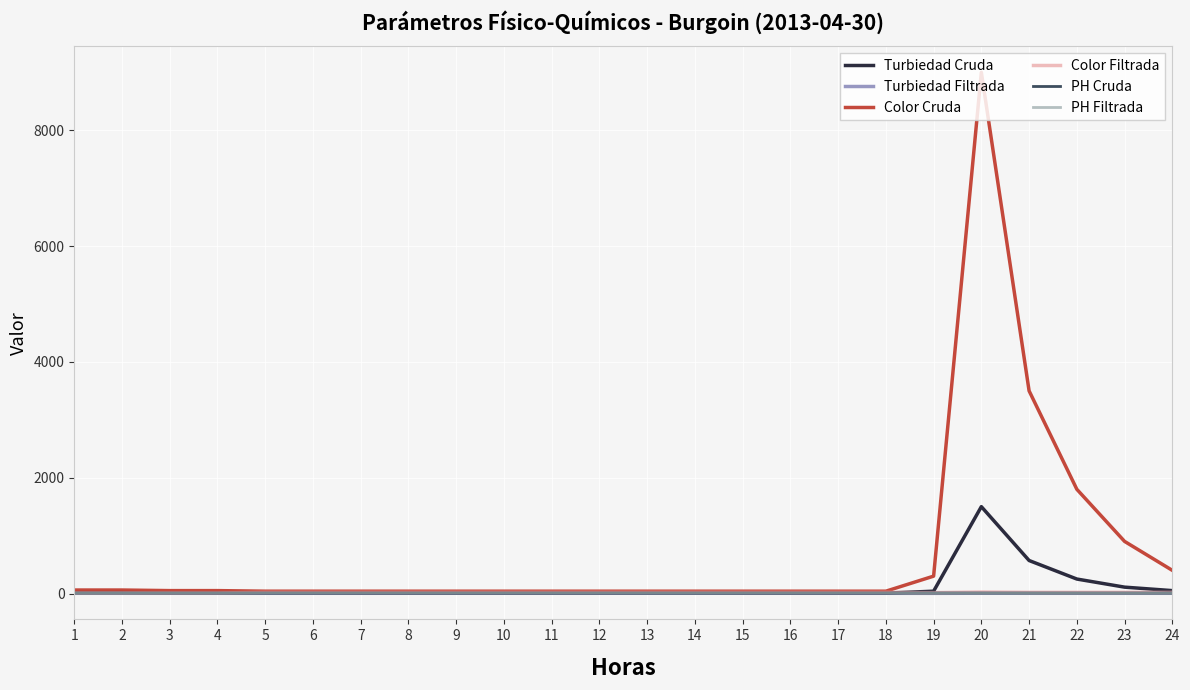

What is the sum of the PH Filtrada values at 12 and 22?

13.4